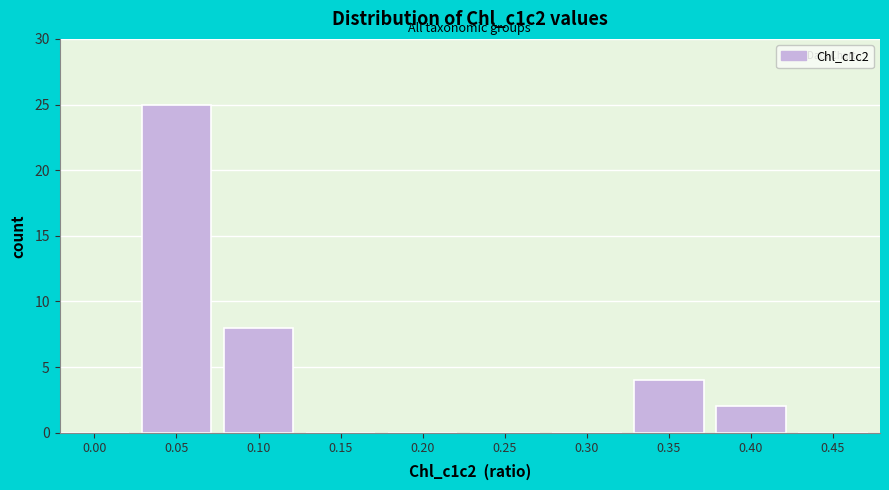

Reading right to left, what are all the values shown in this chart?

0.45=0	0.40=2	0.35=4	0.30=0	0.25=0	0.20=0	0.15=0	0.10=8	0.05=25	0.00=0